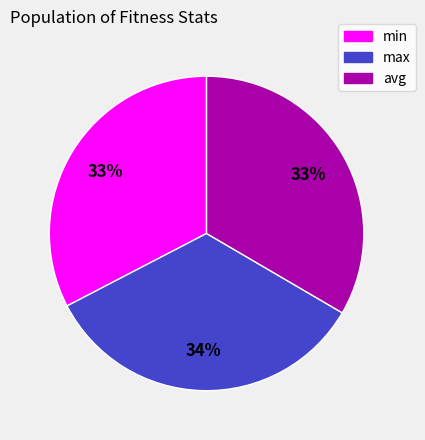

True or false: max accounts for 24% of the total.

False